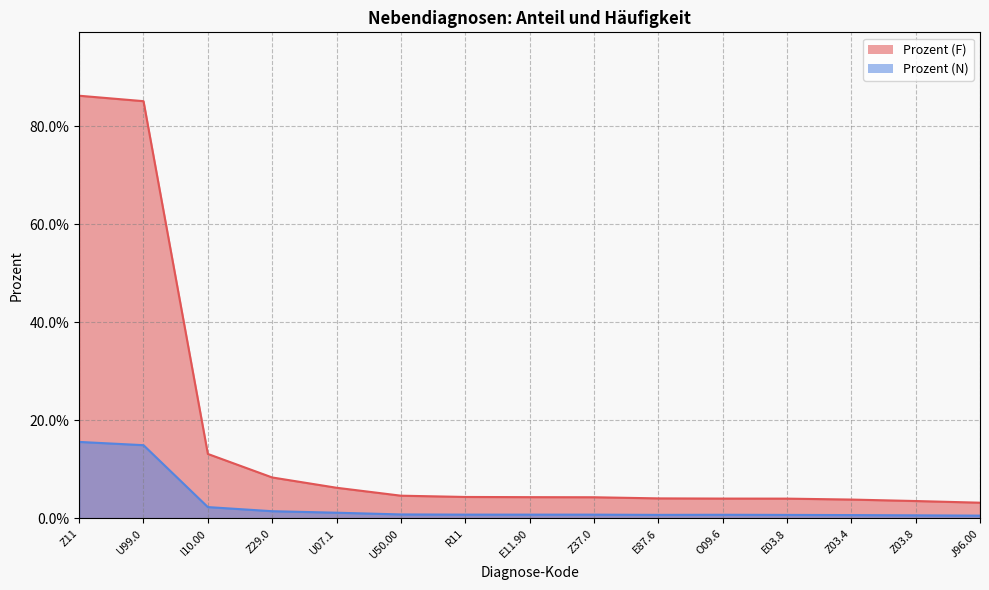

What is the difference between the maximum and minimum values in the Prozent (N) series?

0.2